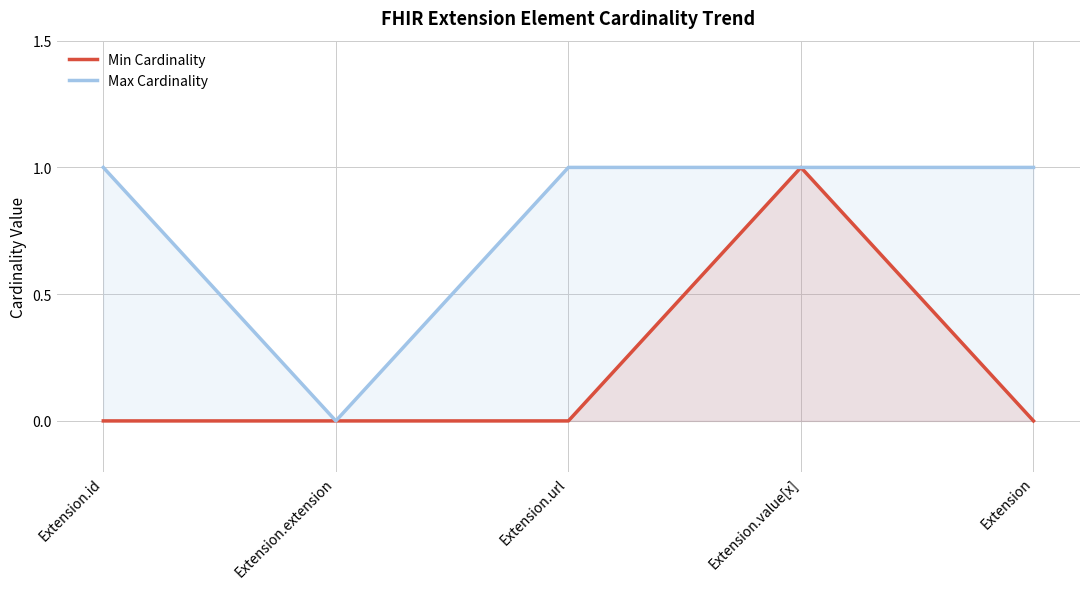

Which series changed the most between Extension.extension and Extension.value[x]?

Min Cardinality